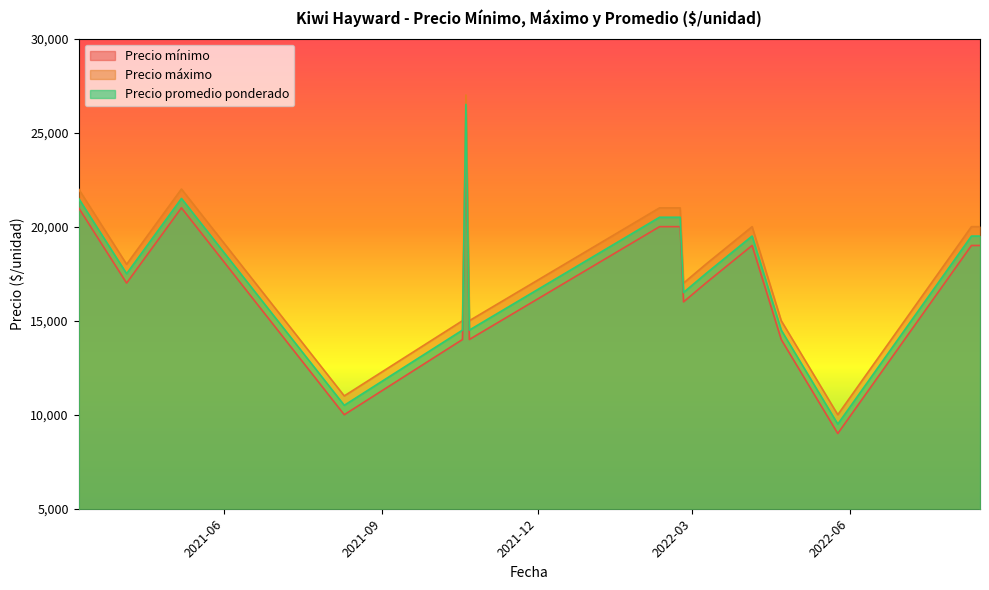

True or false: Precio máximo has a value of 21000 at 2022-02-22.

True